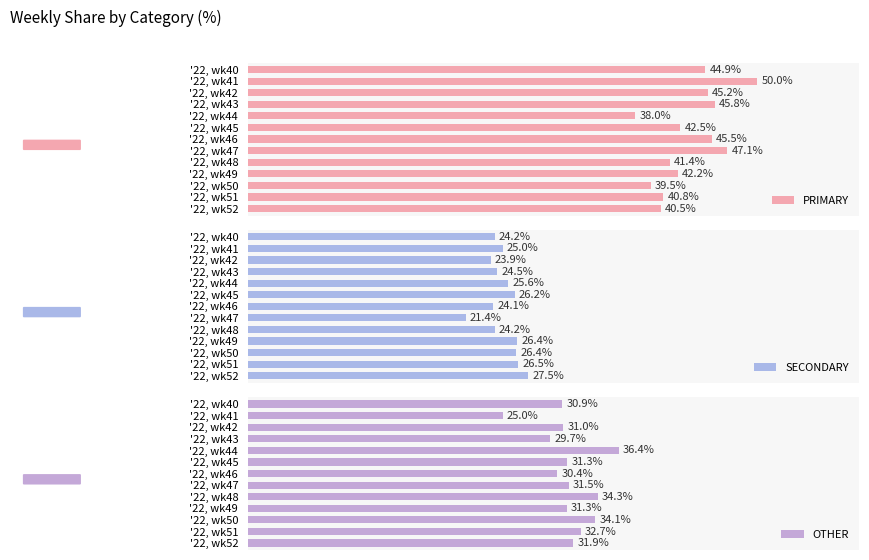

What is the maximum value for SECONDARY?

27.5